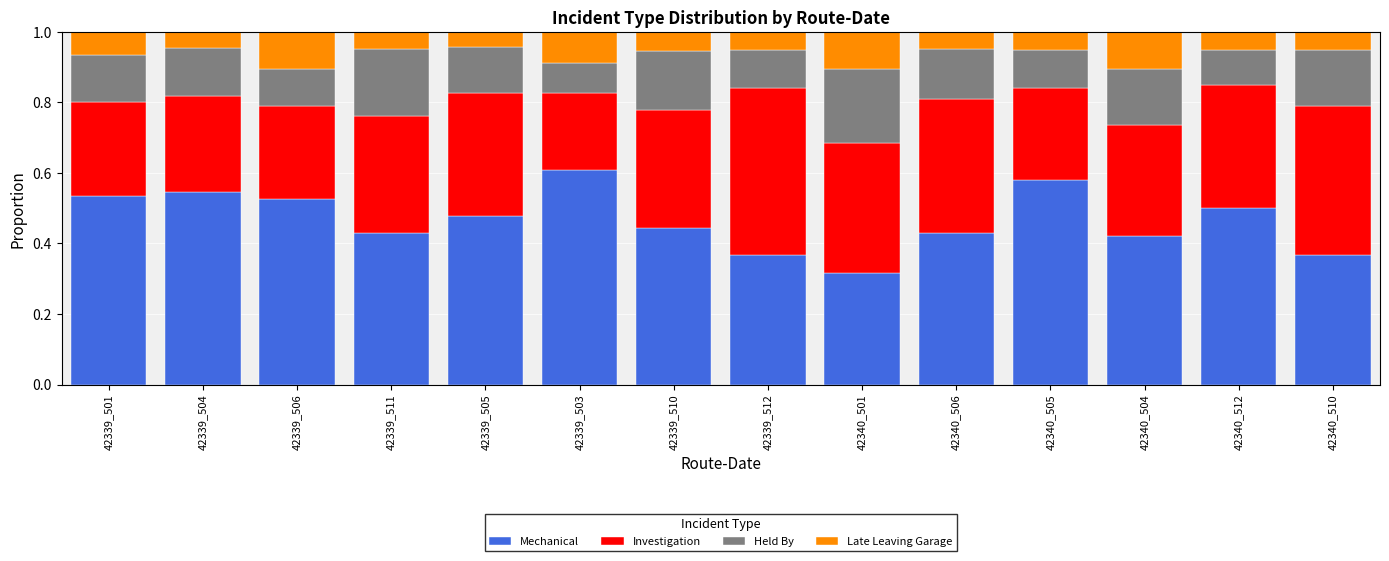

What is the total value across all series at 42339_505?

1.0